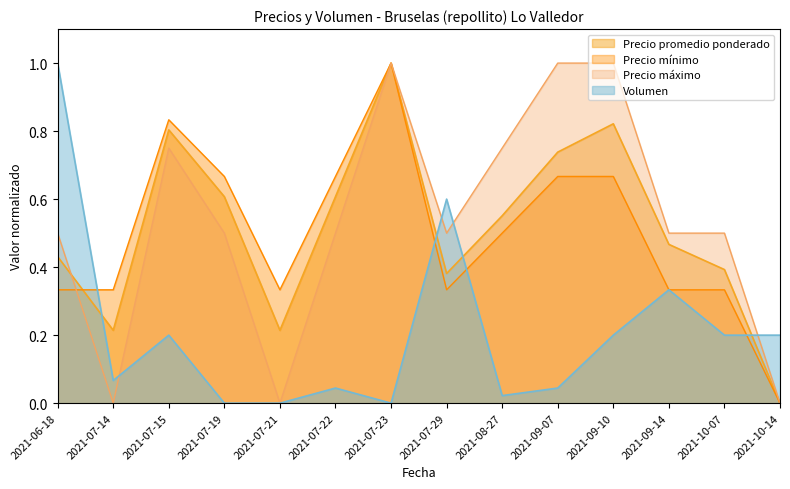

Which category has the lowest value in the Volumen series?

2021-07-19